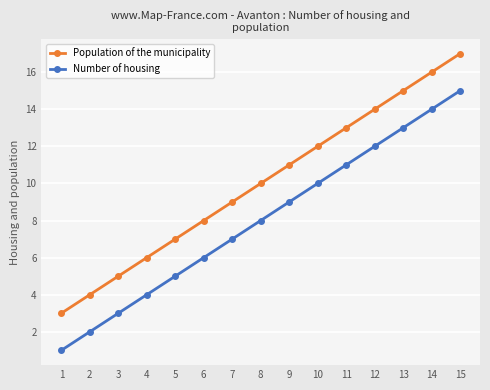

List the labels in order of Number of housing value, largest first.

15, 14, 13, 12, 11, 10, 9, 8, 7, 6, 5, 4, 3, 2, 1